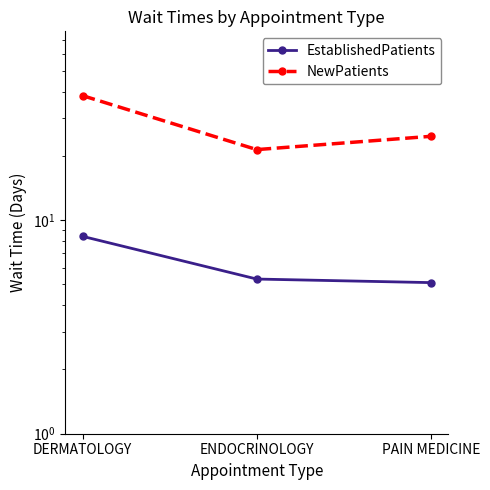

What is the difference between the NewPatients values at PAIN MEDICINE and ENDOCRINOLOGY?

3.3